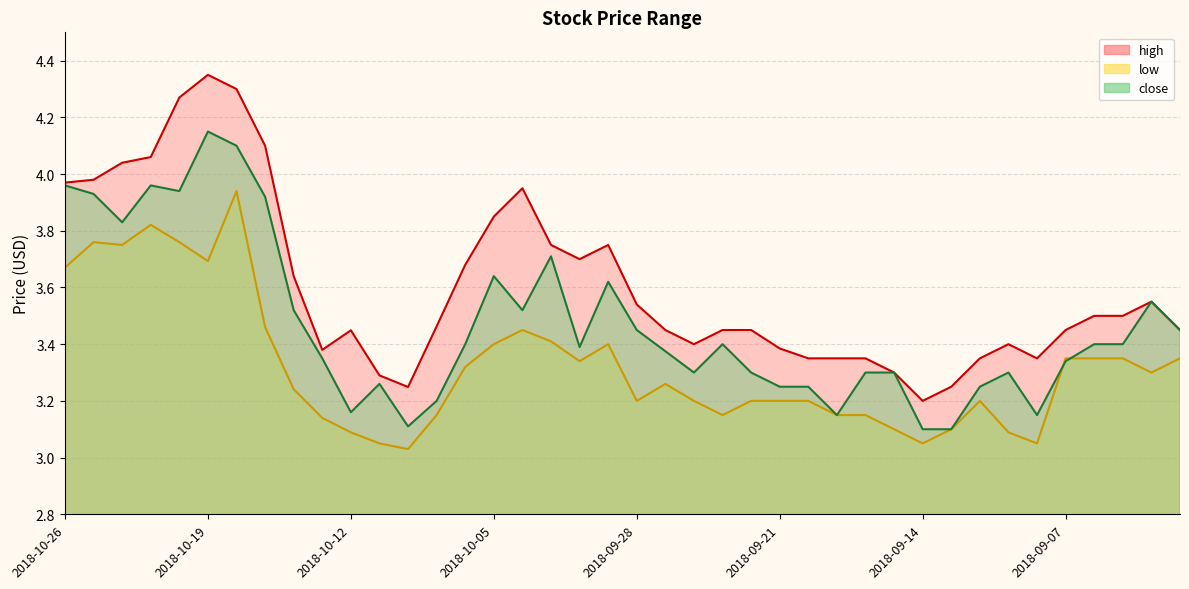

Reading left to right, what are all the values shown in this chart?

high: 2018-10-26=4.0	2018-10-25=4.0	2018-10-24=4.0	2018-10-23=4.1	2018-10-22=4.3	2018-10-19=4.3	2018-10-18=4.3	2018-10-17=4.1	2018-10-16=3.6	2018-10-15=3.4	2018-10-12=3.4	2018-10-11=3.3	2018-10-10=3.2	2018-10-09=3.5	2018-10-08=3.7	2018-10-05=3.9	2018-10-04=4.0	2018-10-03=3.8	2018-10-02=3.7	2018-10-01=3.8	2018-09-28=3.5	2018-09-27=3.5	2018-09-26=3.4	2018-09-25=3.5	2018-09-24=3.5	2018-09-21=3.4	2018-09-20=3.4	2018-09-19=3.4	2018-09-18=3.4	2018-09-17=3.3	2018-09-14=3.2	2018-09-13=3.2	2018-09-12=3.4	2018-09-11=3.4	2018-09-10=3.4	2018-09-07=3.5	2018-09-06=3.5	2018-09-05=3.5	2018-09-04=3.5	2018-08-31=3.5
low: 2018-10-26=3.7	2018-10-25=3.8	2018-10-24=3.8	2018-10-23=3.8	2018-10-22=3.8	2018-10-19=3.7	2018-10-18=3.9	2018-10-17=3.5	2018-10-16=3.2	2018-10-15=3.1	2018-10-12=3.1	2018-10-11=3.0	2018-10-10=3.0	2018-10-09=3.1	2018-10-08=3.3	2018-10-05=3.4	2018-10-04=3.5	2018-10-03=3.4	2018-10-02=3.3	2018-10-01=3.4	2018-09-28=3.2	2018-09-27=3.3	2018-09-26=3.2	2018-09-25=3.1	2018-09-24=3.2	2018-09-21=3.2	2018-09-20=3.2	2018-09-19=3.1	2018-09-18=3.1	2018-09-17=3.1	2018-09-14=3.0	2018-09-13=3.1	2018-09-12=3.2	2018-09-11=3.1	2018-09-10=3.0	2018-09-07=3.4	2018-09-06=3.4	2018-09-05=3.4	2018-09-04=3.3	2018-08-31=3.4
close: 2018-10-26=4.0	2018-10-25=3.9	2018-10-24=3.8	2018-10-23=4.0	2018-10-22=3.9	2018-10-19=4.2	2018-10-18=4.1	2018-10-17=3.9	2018-10-16=3.5	2018-10-15=3.4	2018-10-12=3.2	2018-10-11=3.3	2018-10-10=3.1	2018-10-09=3.2	2018-10-08=3.4	2018-10-05=3.6	2018-10-04=3.5	2018-10-03=3.7	2018-10-02=3.4	2018-10-01=3.6	2018-09-28=3.5	2018-09-27=3.4	2018-09-26=3.3	2018-09-25=3.4	2018-09-24=3.3	2018-09-21=3.2	2018-09-20=3.2	2018-09-19=3.1	2018-09-18=3.3	2018-09-17=3.3	2018-09-14=3.1	2018-09-13=3.1	2018-09-12=3.2	2018-09-11=3.3	2018-09-10=3.1	2018-09-07=3.3	2018-09-06=3.4	2018-09-05=3.4	2018-09-04=3.5	2018-08-31=3.5